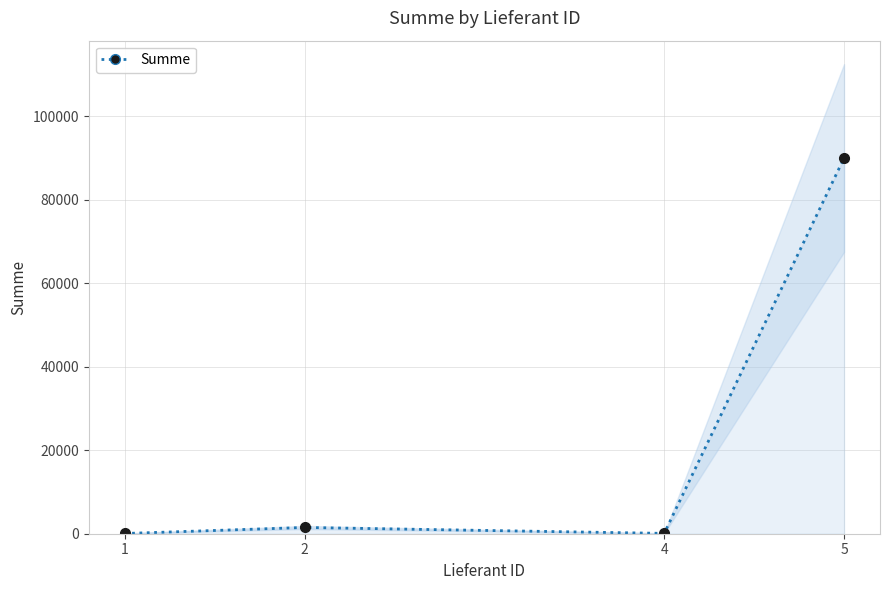

What is the value of the 2nd point from the left?

1500